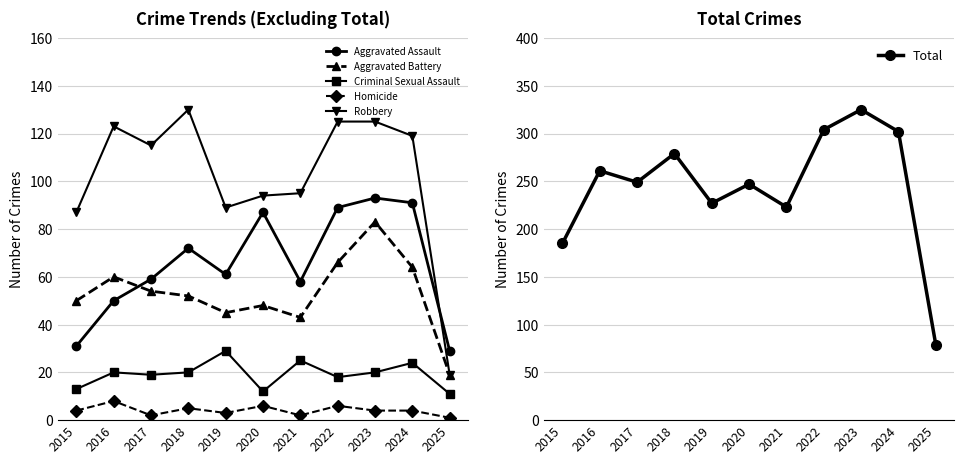

Reading left to right, what are all the values shown in this chart?

Aggravated Assault: 31	50	59	72	61	87	58	89	93	91	29
Aggravated Battery: 50	60	54	52	45	48	43	66	83	64	19
Criminal Sexual Assault: 13	20	19	20	29	12	25	18	20	24	11
Homicide: 4	8	2	5	3	6	2	6	4	4	1
Robbery: 87	123	115	130	89	94	95	125	125	119	19
Total: 185	261	249	279	227	247	223	304	325	302	79